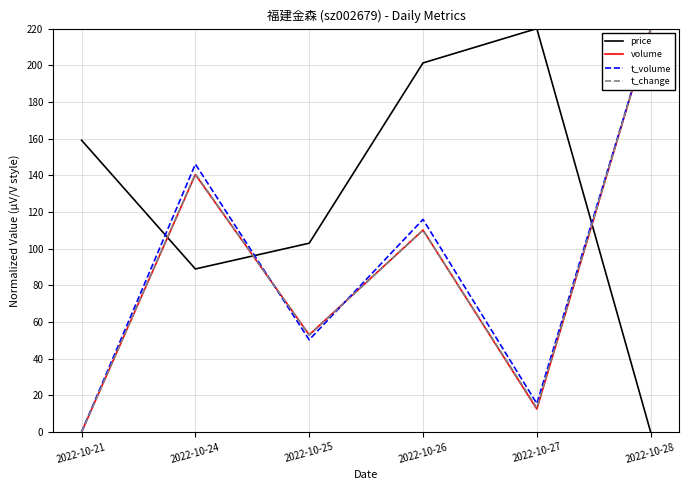

What are all the series names shown in the legend?

price, volume, t_volume, t_change